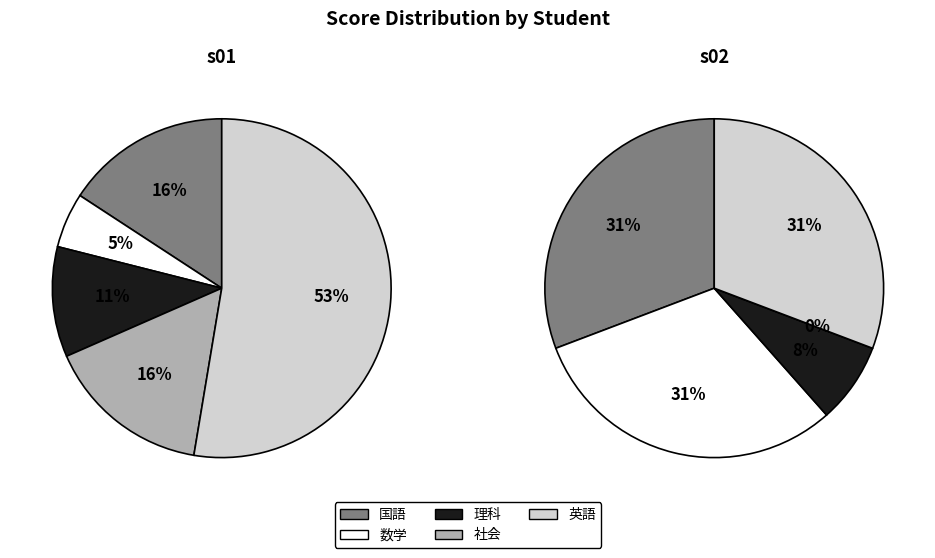

To the nearest percent, what is the combined percentage of 国語 and 英語?

62%